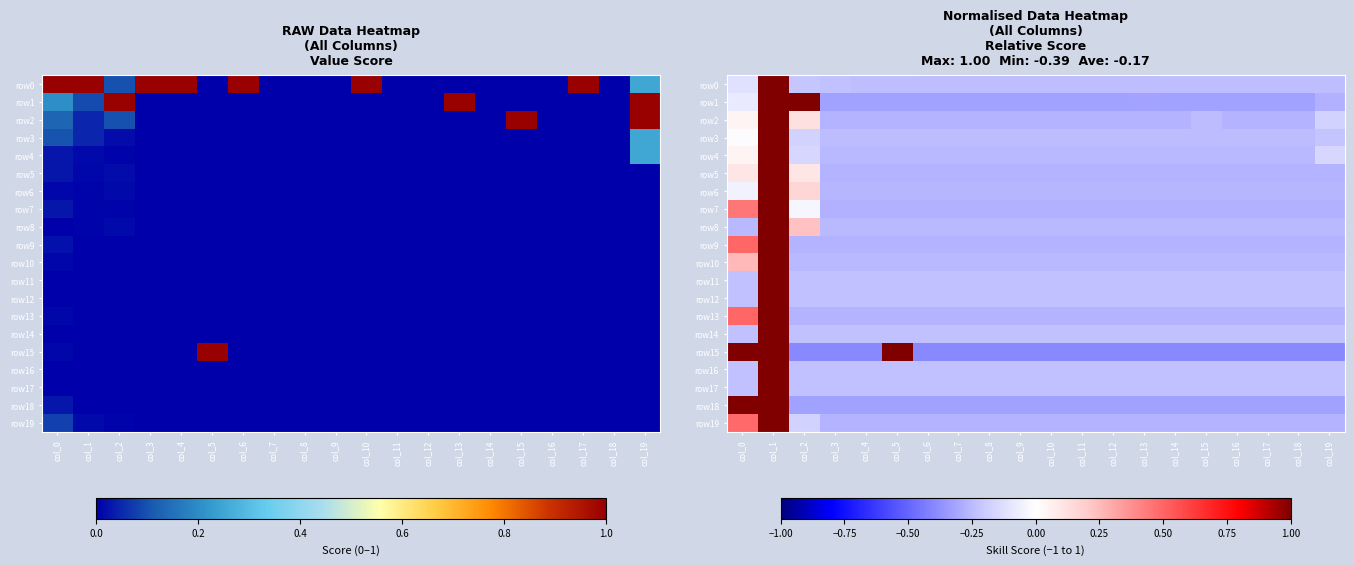

How many positive values does the row5 series have?

3